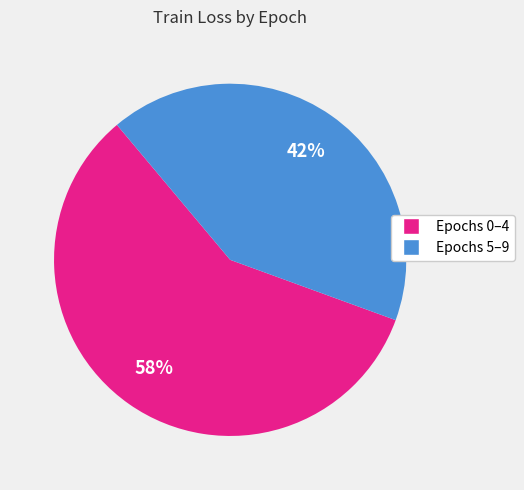

To the nearest percent, what portion does Epochs 5–9 represent?

42%